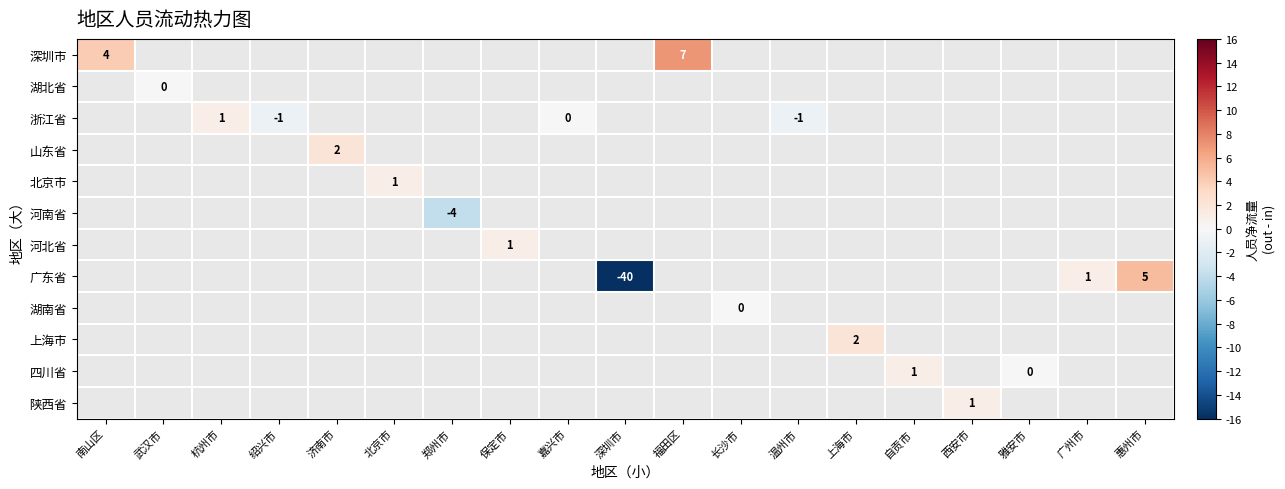

The value of 山东省 at 济南市 is 3. True or false?

False